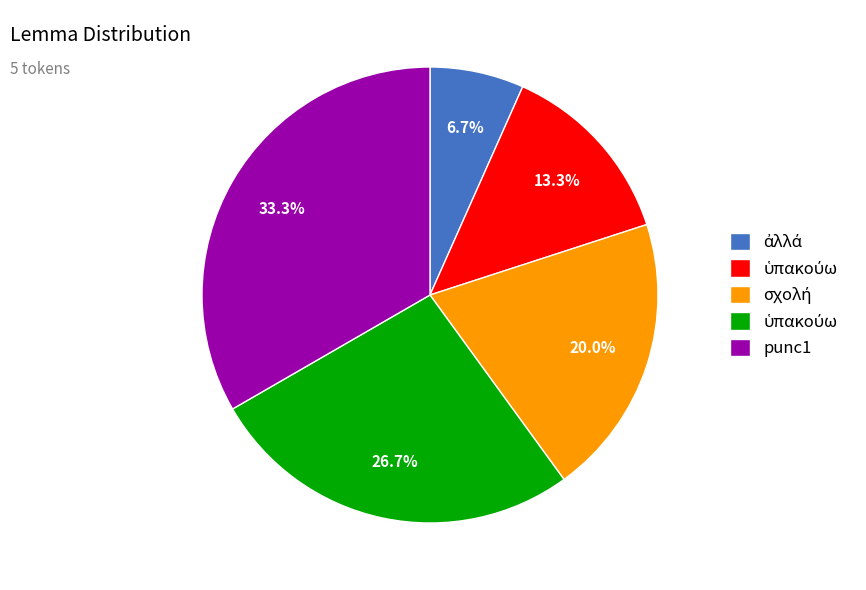

Is there a majority slice in this chart?

No